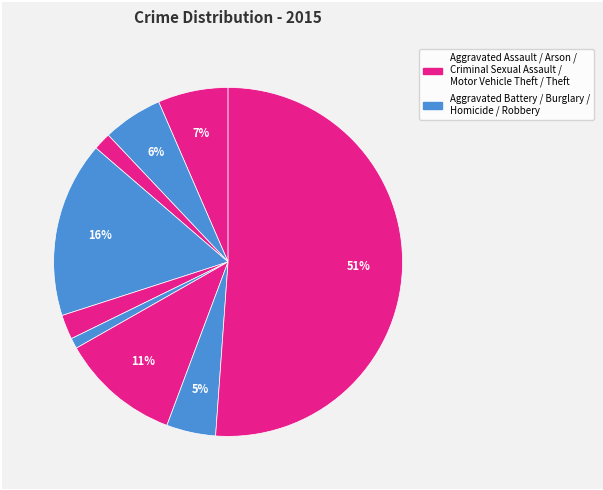

Count the number of slices in the pie.

9